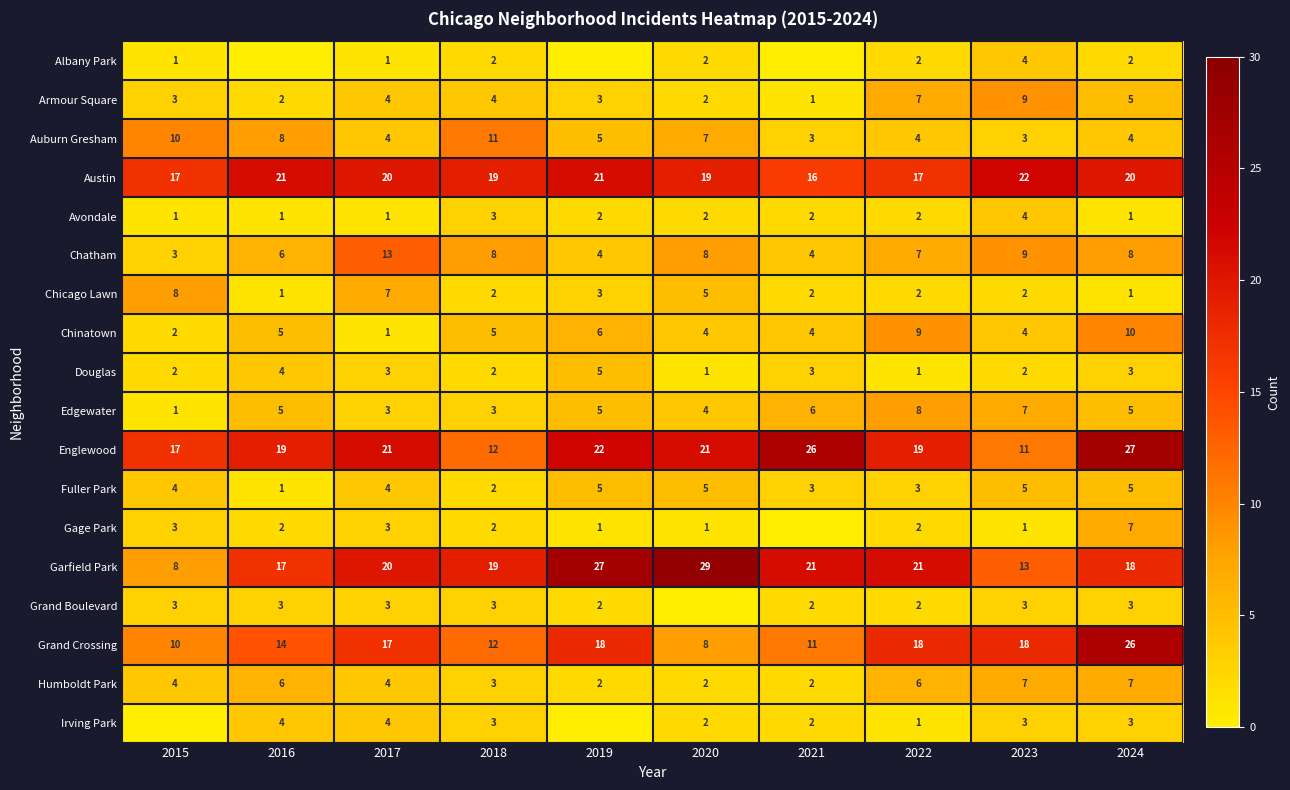

What is the difference between the maximum and minimum values in the Albany Park series?

4